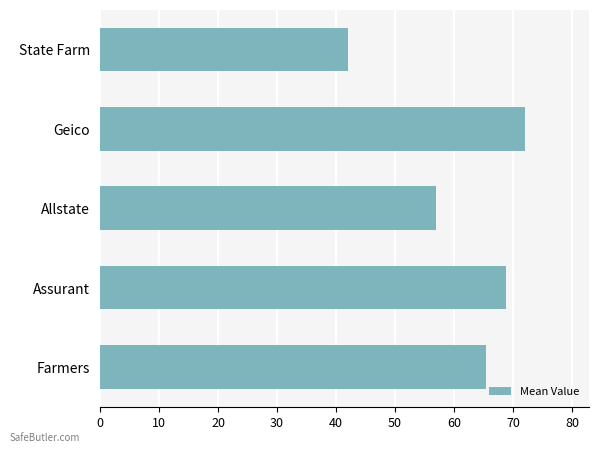

The chart shows a value of 42.0 at State Farm. True or false?

True